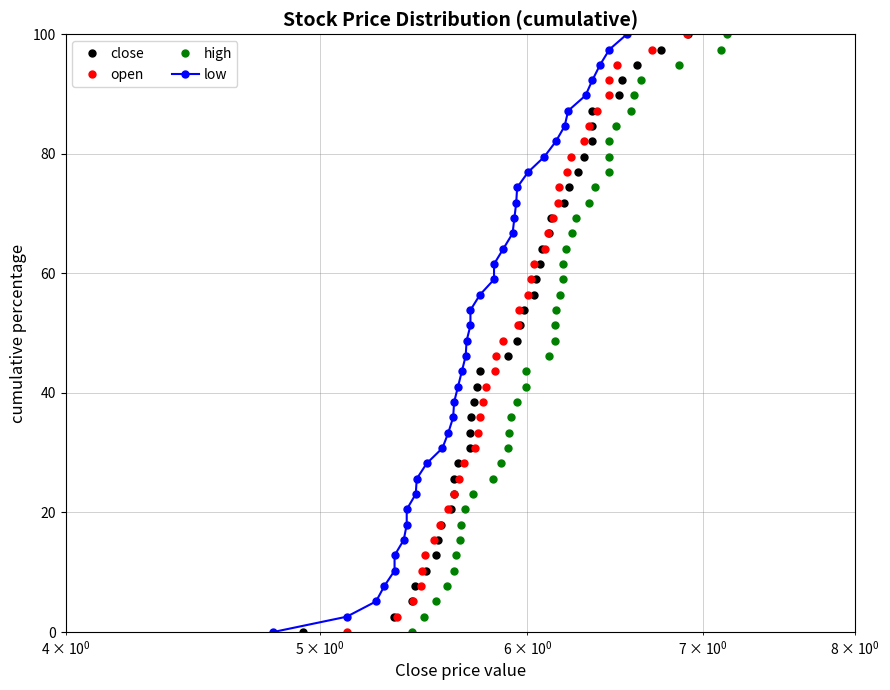

How many positive values does the low series have?

39